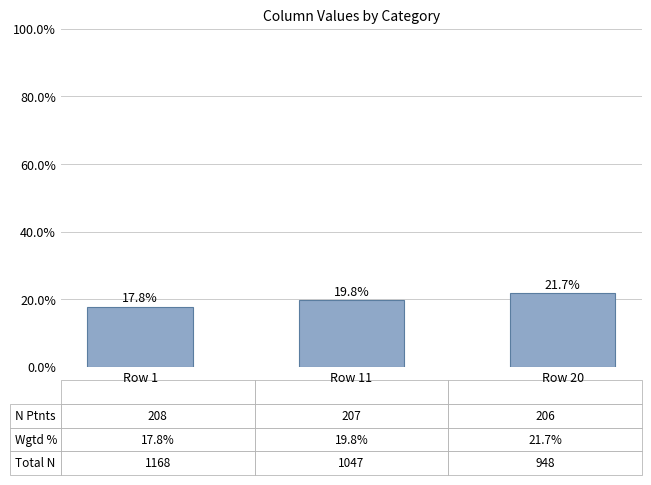

What is the average value?

19.8